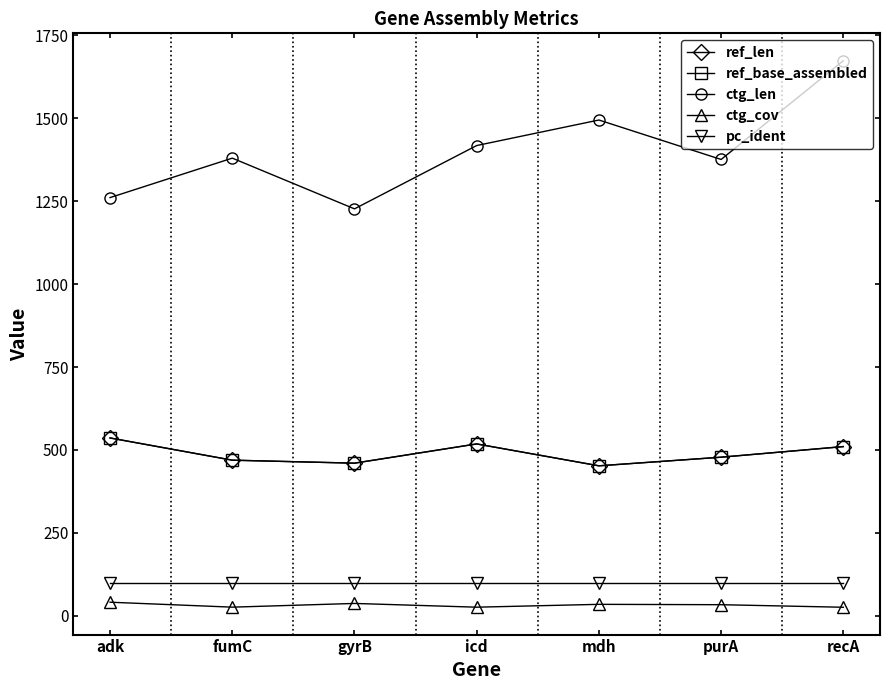

At which category does ctg_cov reach its first local valley?

fumC